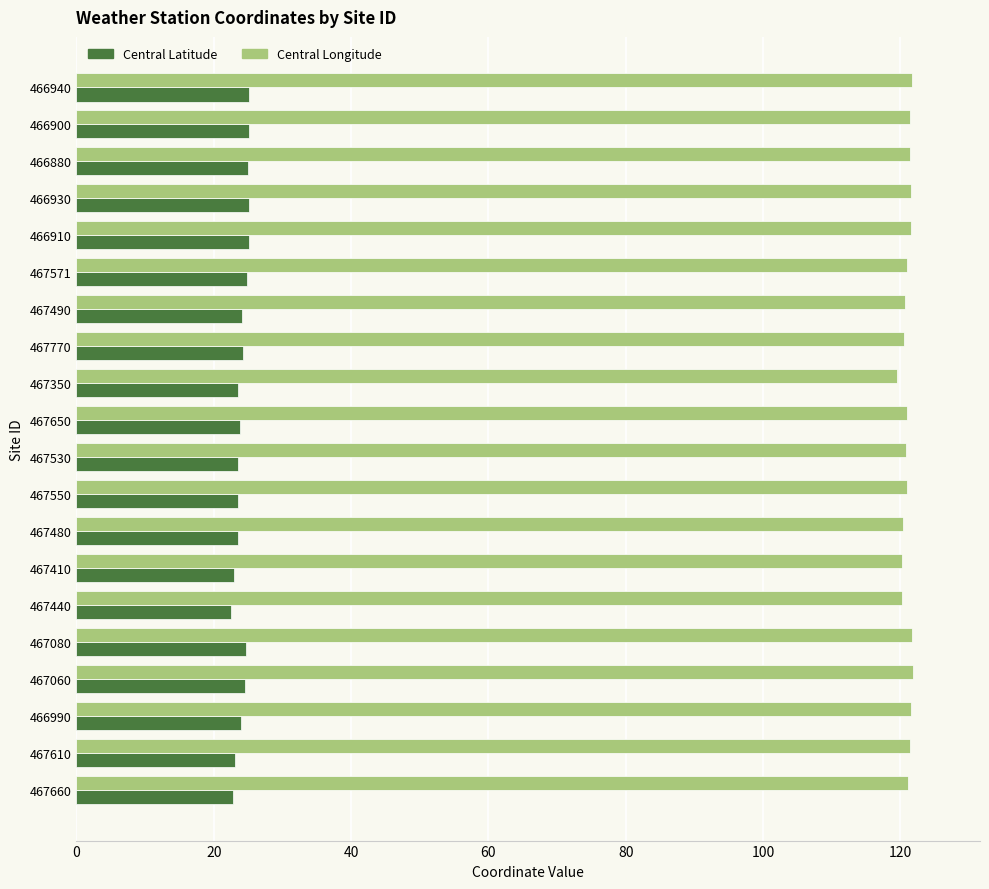

Is it true that Central Longitude equals 121.4 at 467610?

True